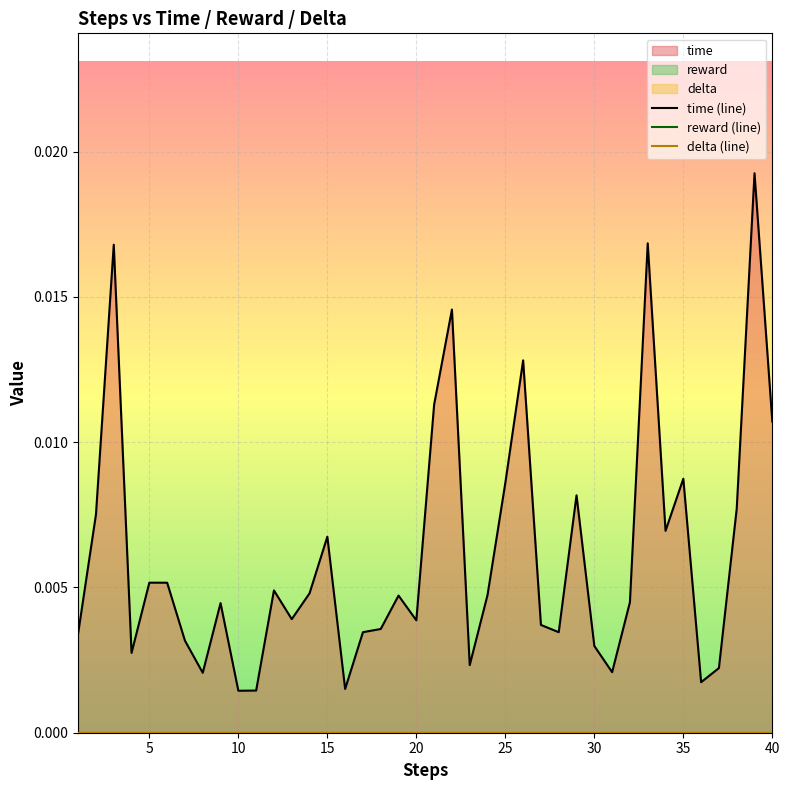

How many categories are shown in the chart?

40